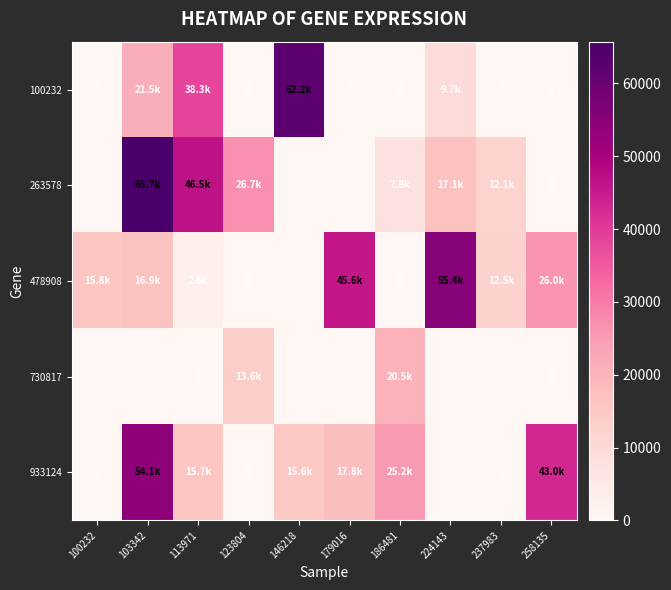

Is the value of 263578 at 186481 greater than the value of 478908 at 113971?

Yes